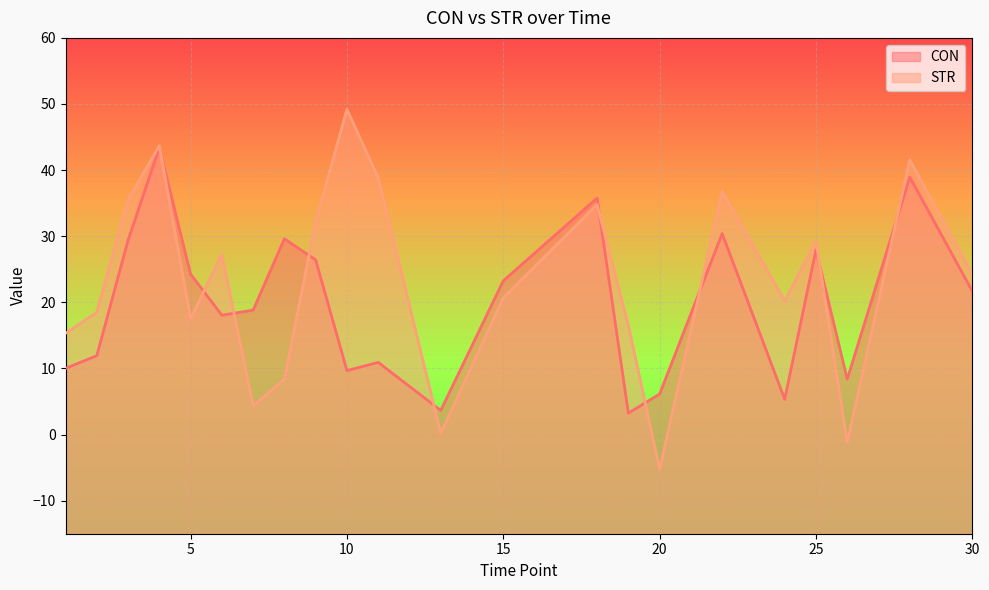

The CON series shows 7.9 at 3. True or false?

False